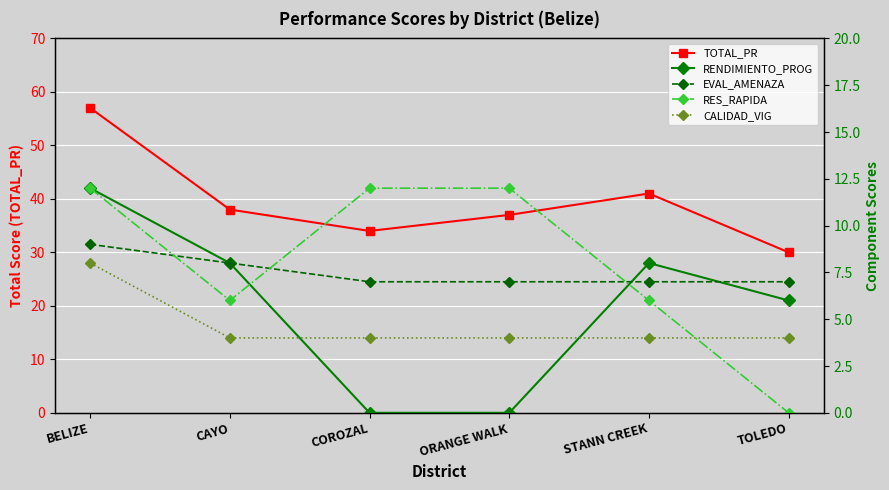

True or false: TOTAL_PR has a value of 50 at TOLEDO.

False